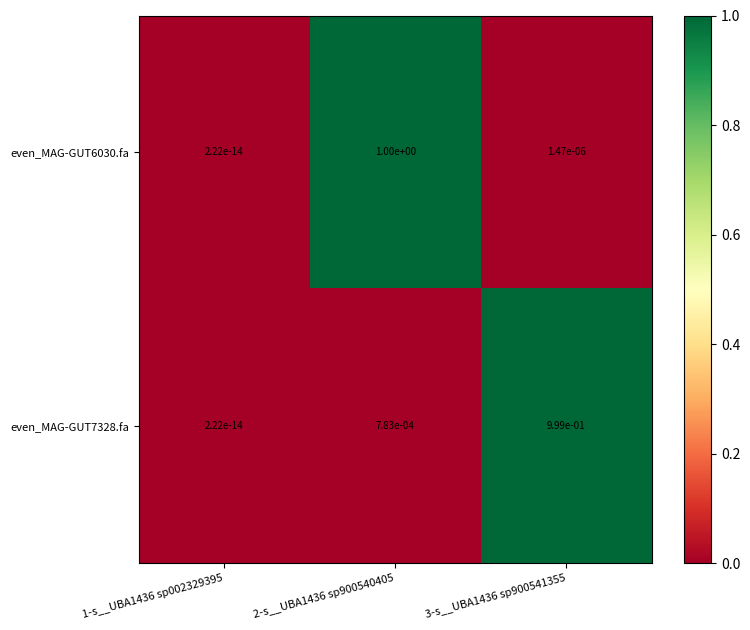

What is the maximum value shown in the chart?

1.0